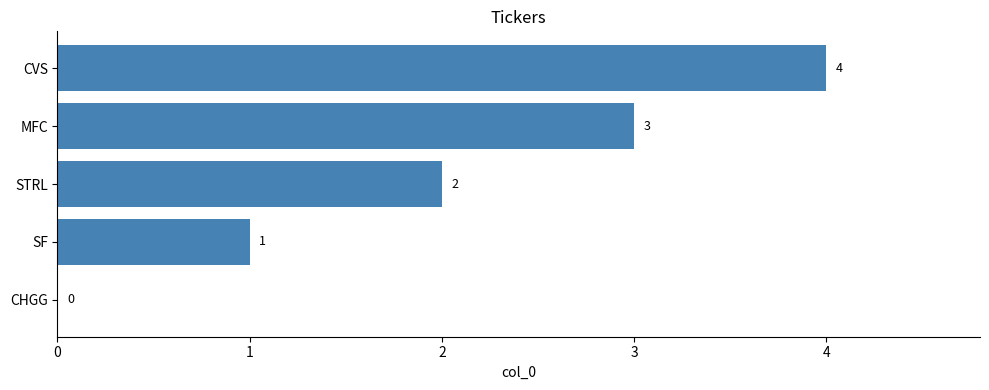

What is the change in value from CHGG to MFC?

+3